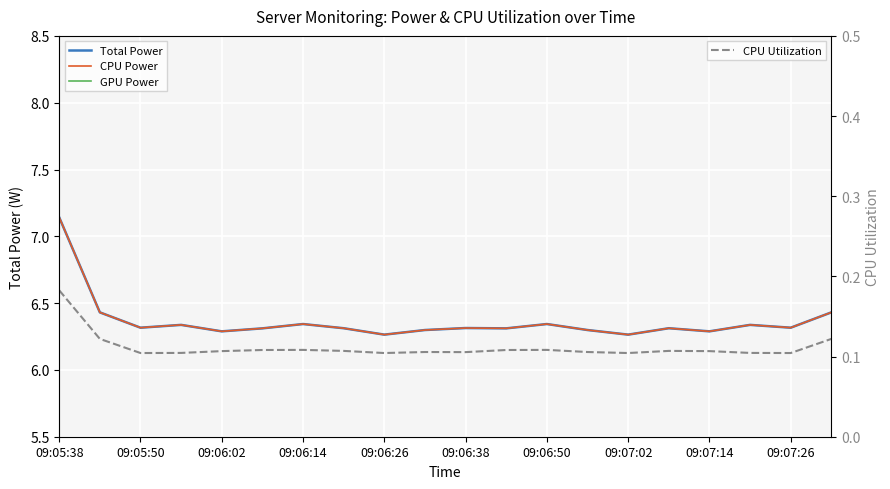

True or false: Total Power and CPU Utilization intersect in this chart.

False